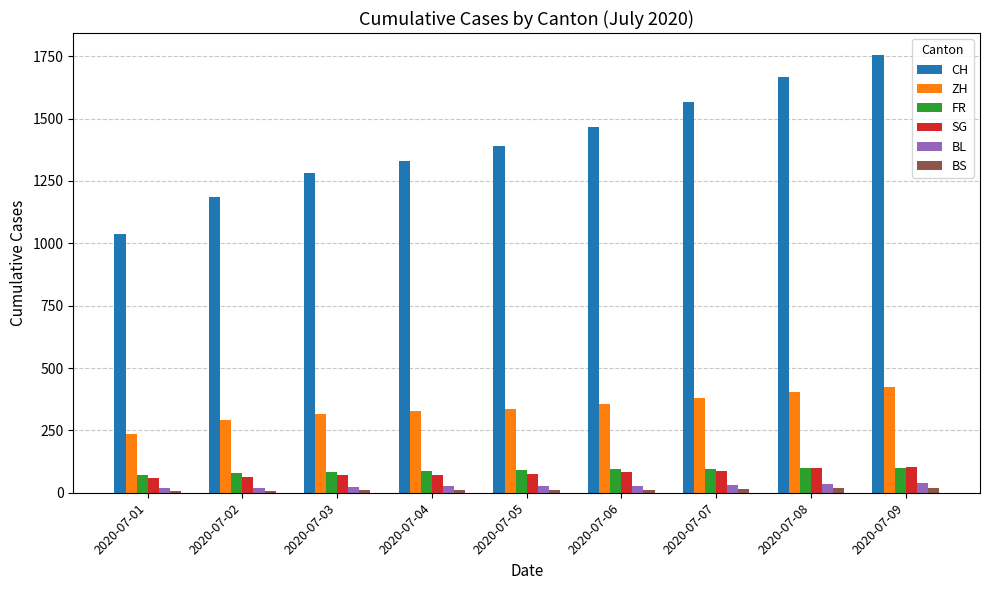

How many data points in FR are less than 92?

4